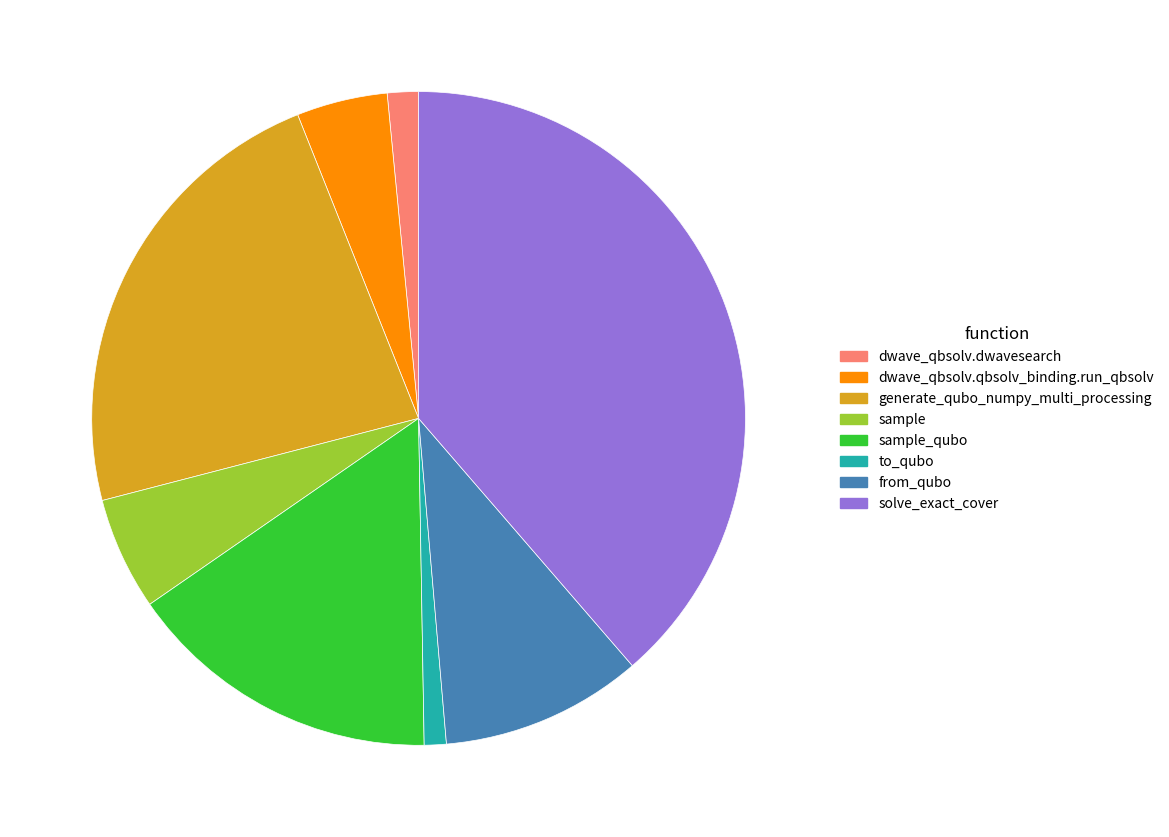

What is the largest slice in the pie chart?

solve_exact_cover